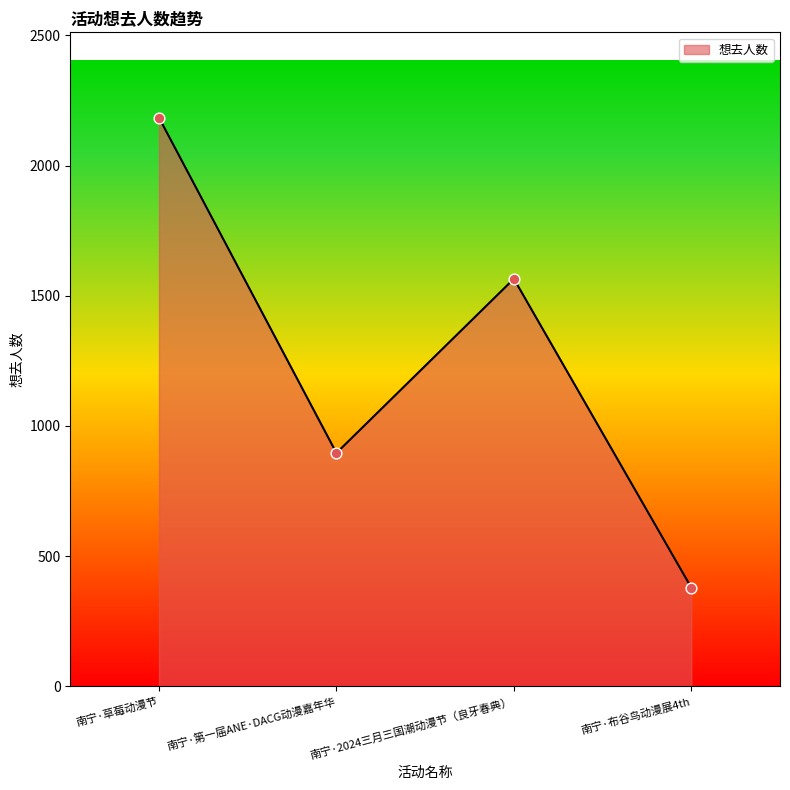

What is the ratio of the value at 南宁·草莓动漫节 to the value at 南宁·2024三月三国潮动漫节（良牙春典）?

1.4